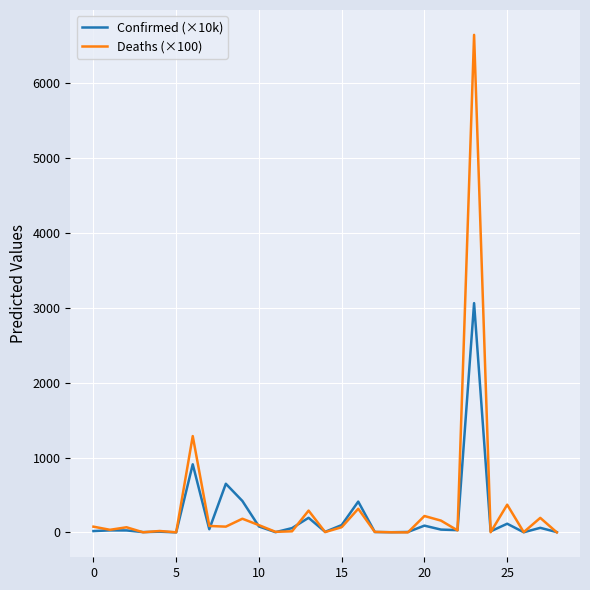

True or false: Confirmed (×10k) and Deaths (×100) cross at least once.

True